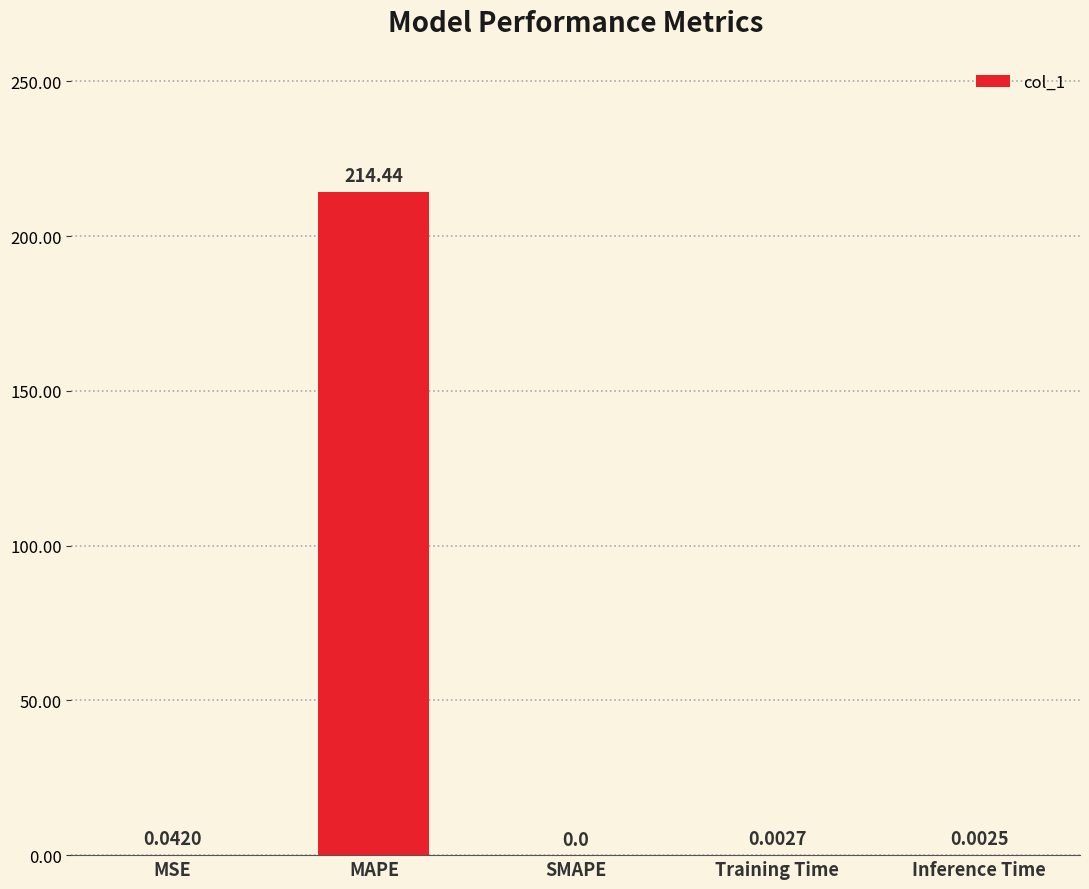

What is the average value?

42.9